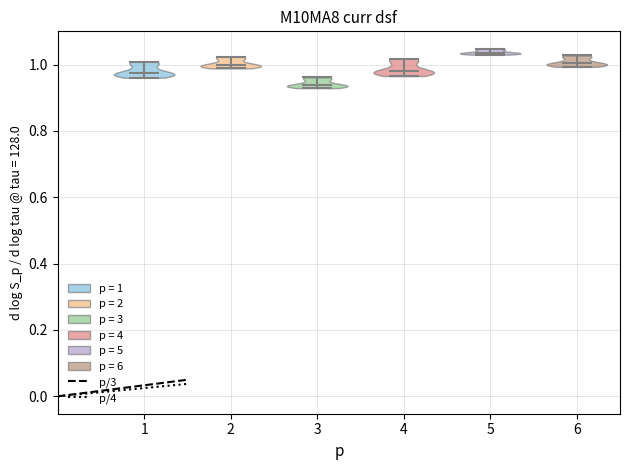

Which violin has the highest median line?

5